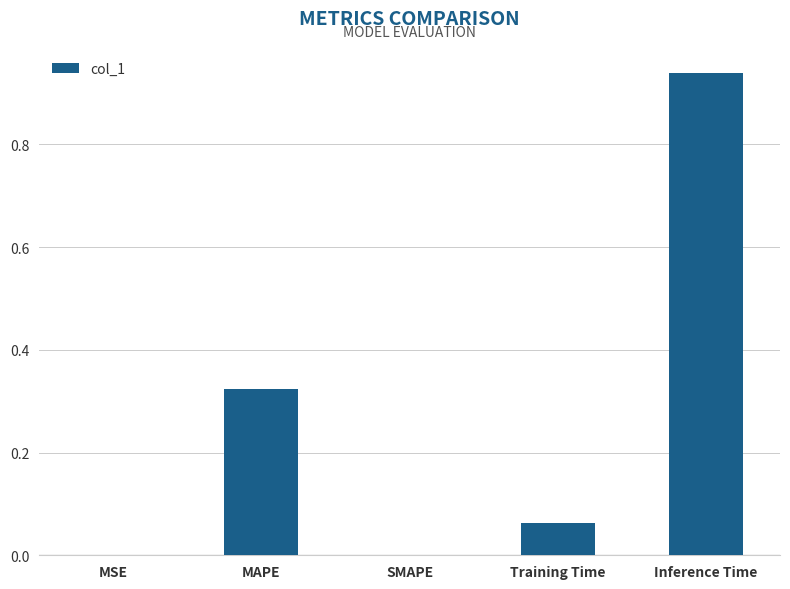

True or false: the data shows 0.5 at SMAPE.

False